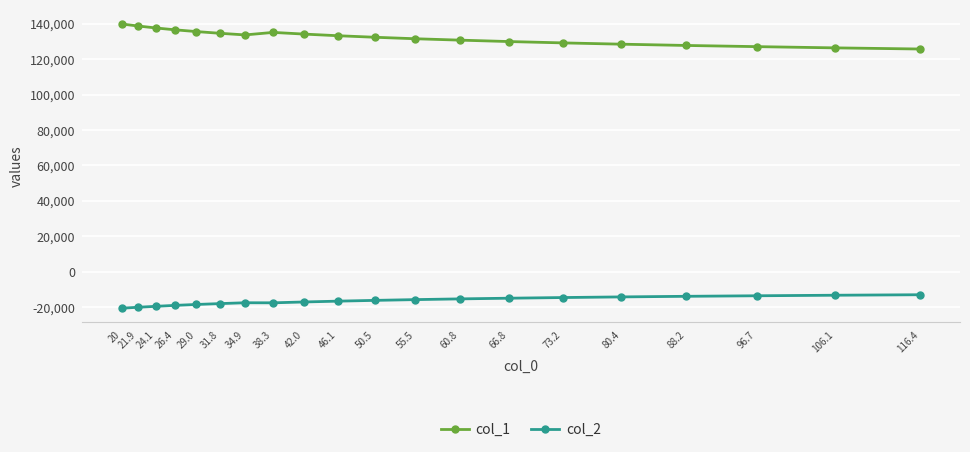

What is the difference between the second highest and minimum values in the col_1 series?

12992.4